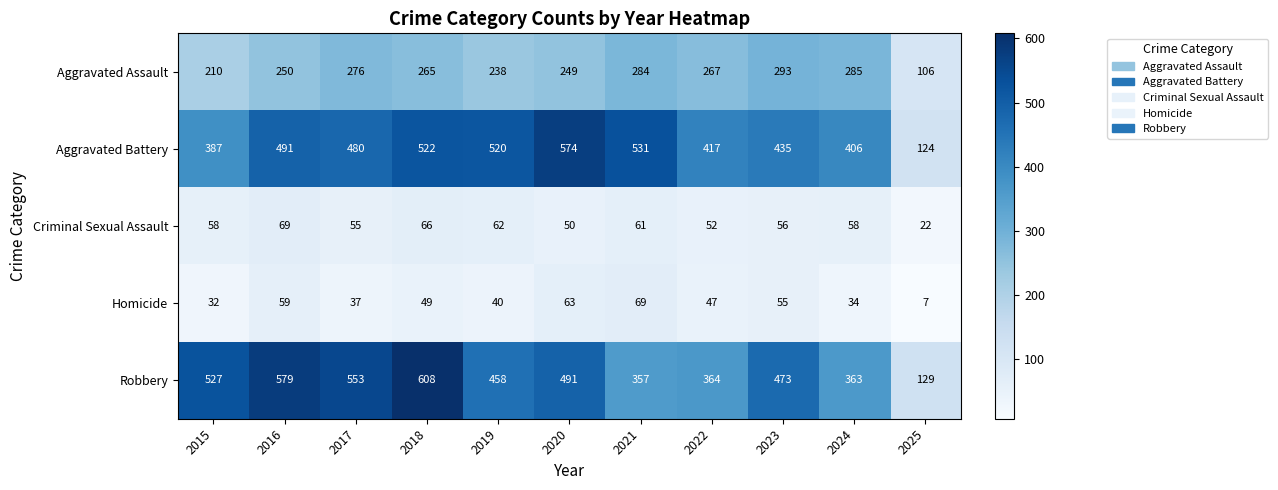

At how many categories does at least one series exceed 490?

7